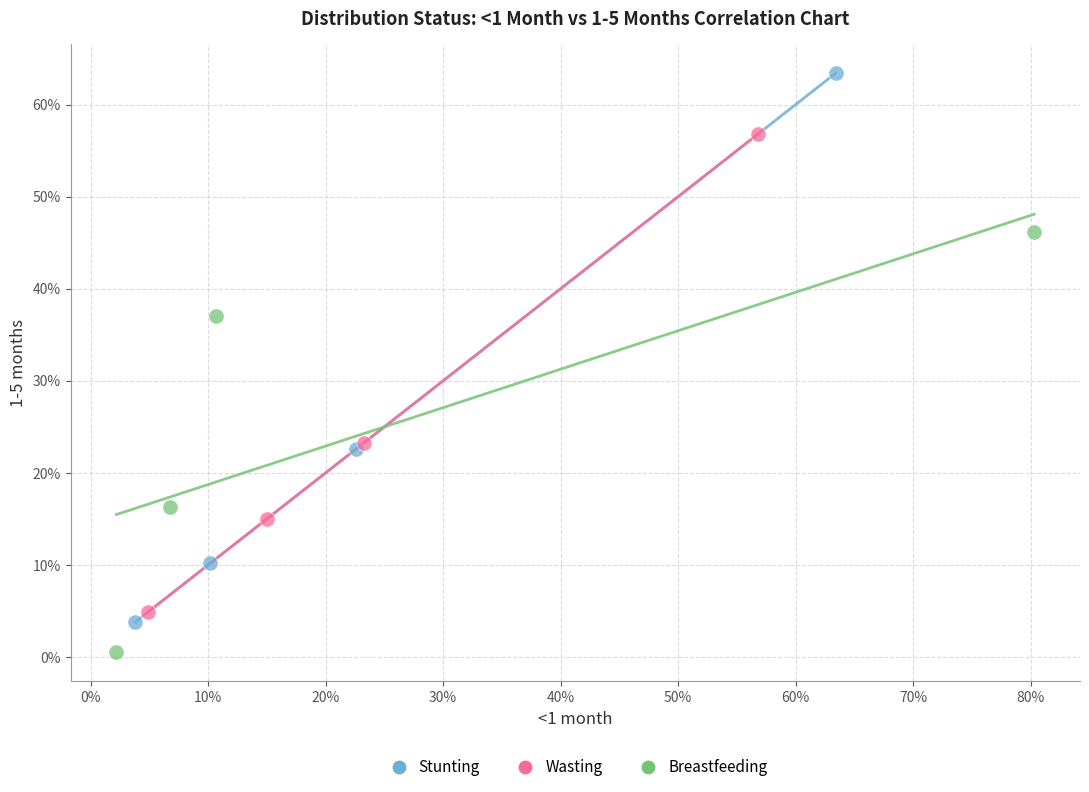

What are all the series names shown in the legend?

Stunting, Wasting, Breastfeeding